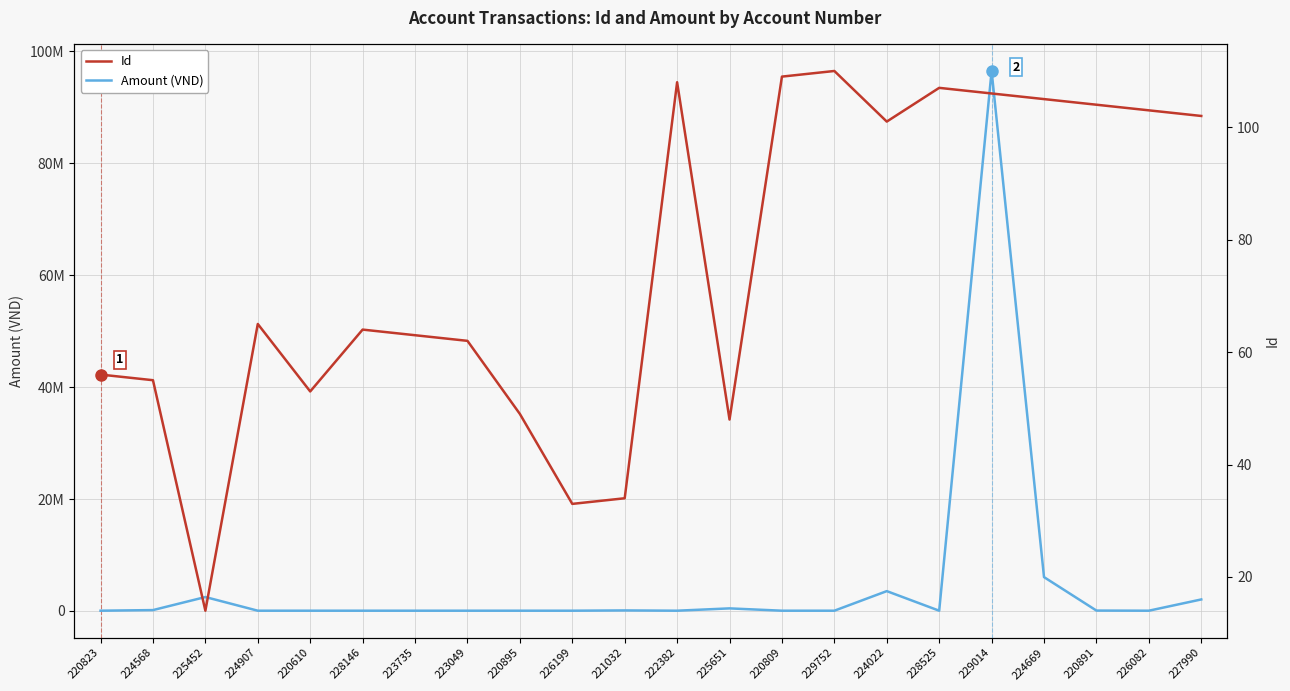

The Id series shows 48 at 225651. True or false?

True